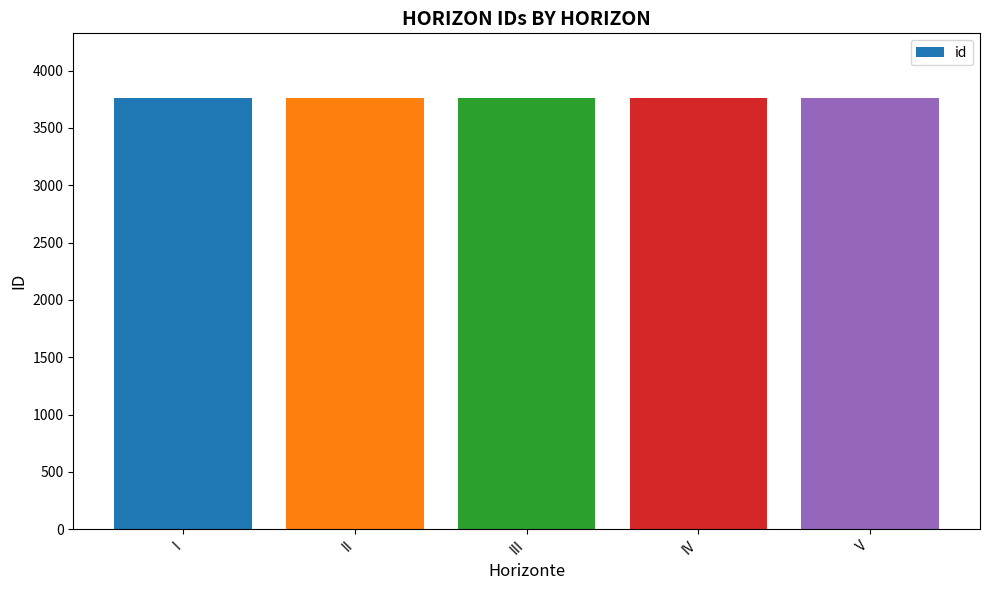

What is the value of the 5th bar from the left?

3761